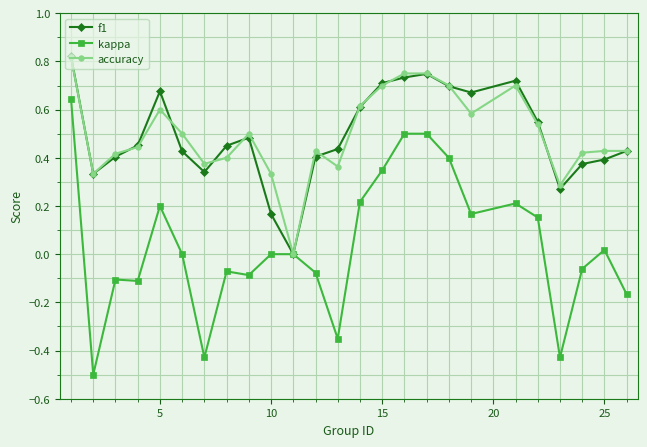

True or false: accuracy has more than 2 points higher than both neighbors.

True